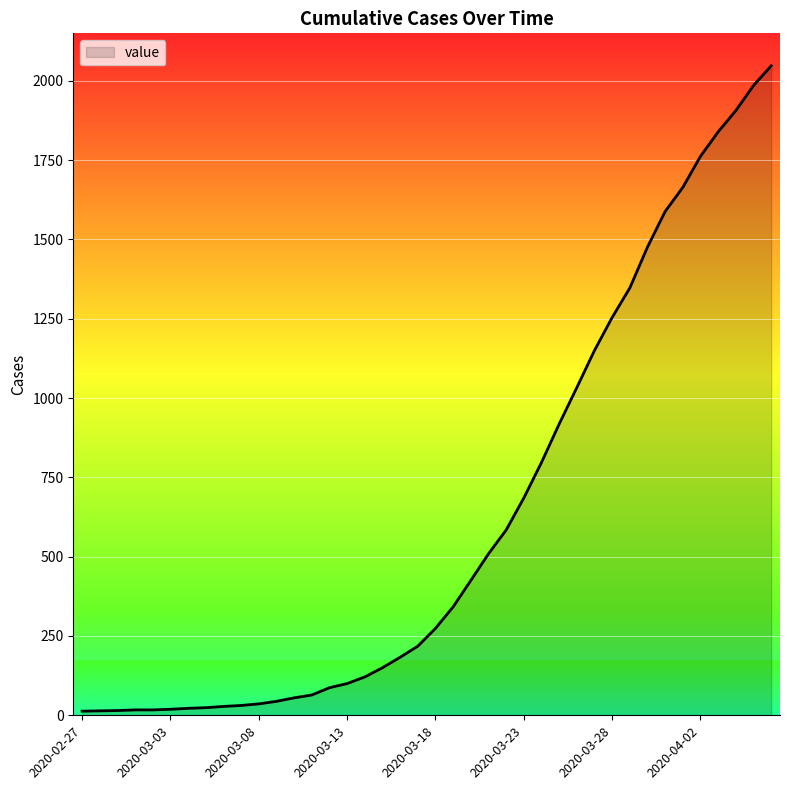

What is the maximum value shown in the chart?

2047